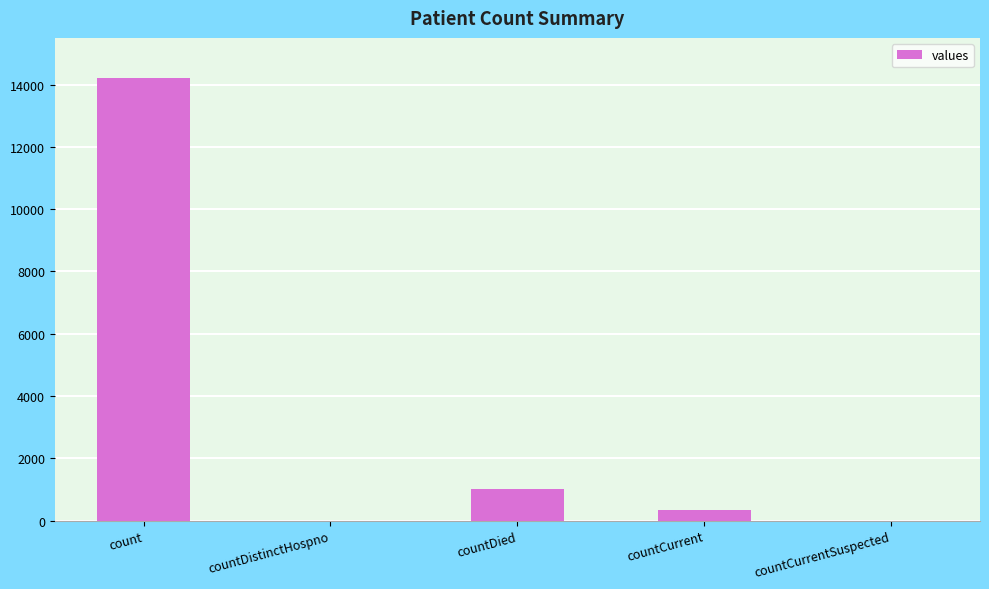

The chart shows a value of 0 at countCurrentSuspected. True or false?

True